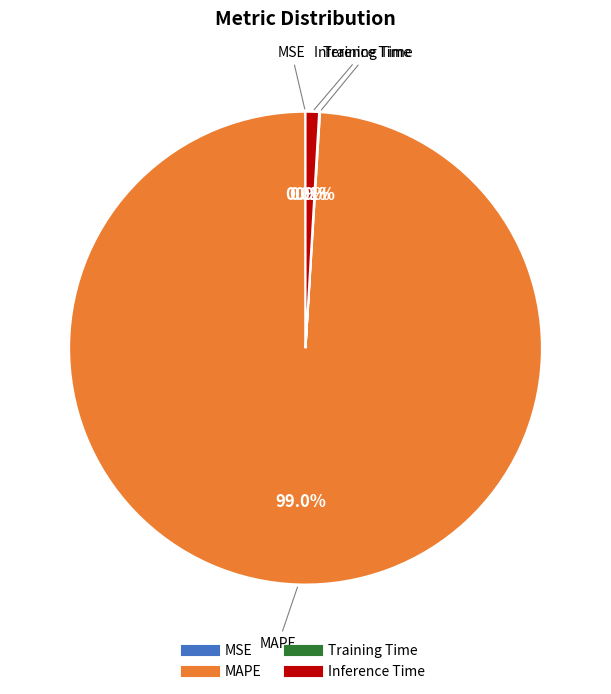

The MAPE slice represents 99% of the pie. True or false?

True